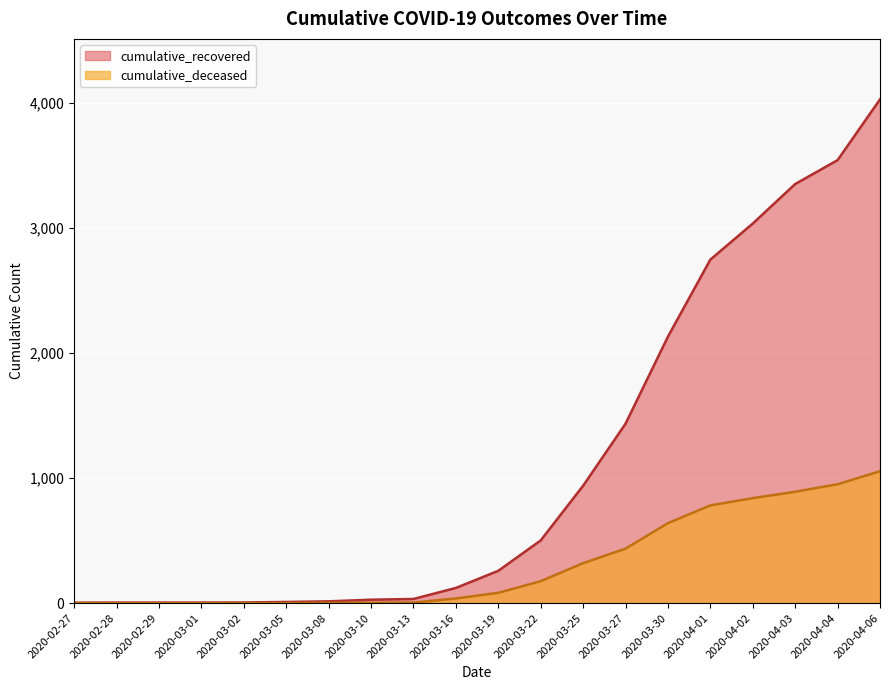

Does the chart display data point markers on the line(s)?

No